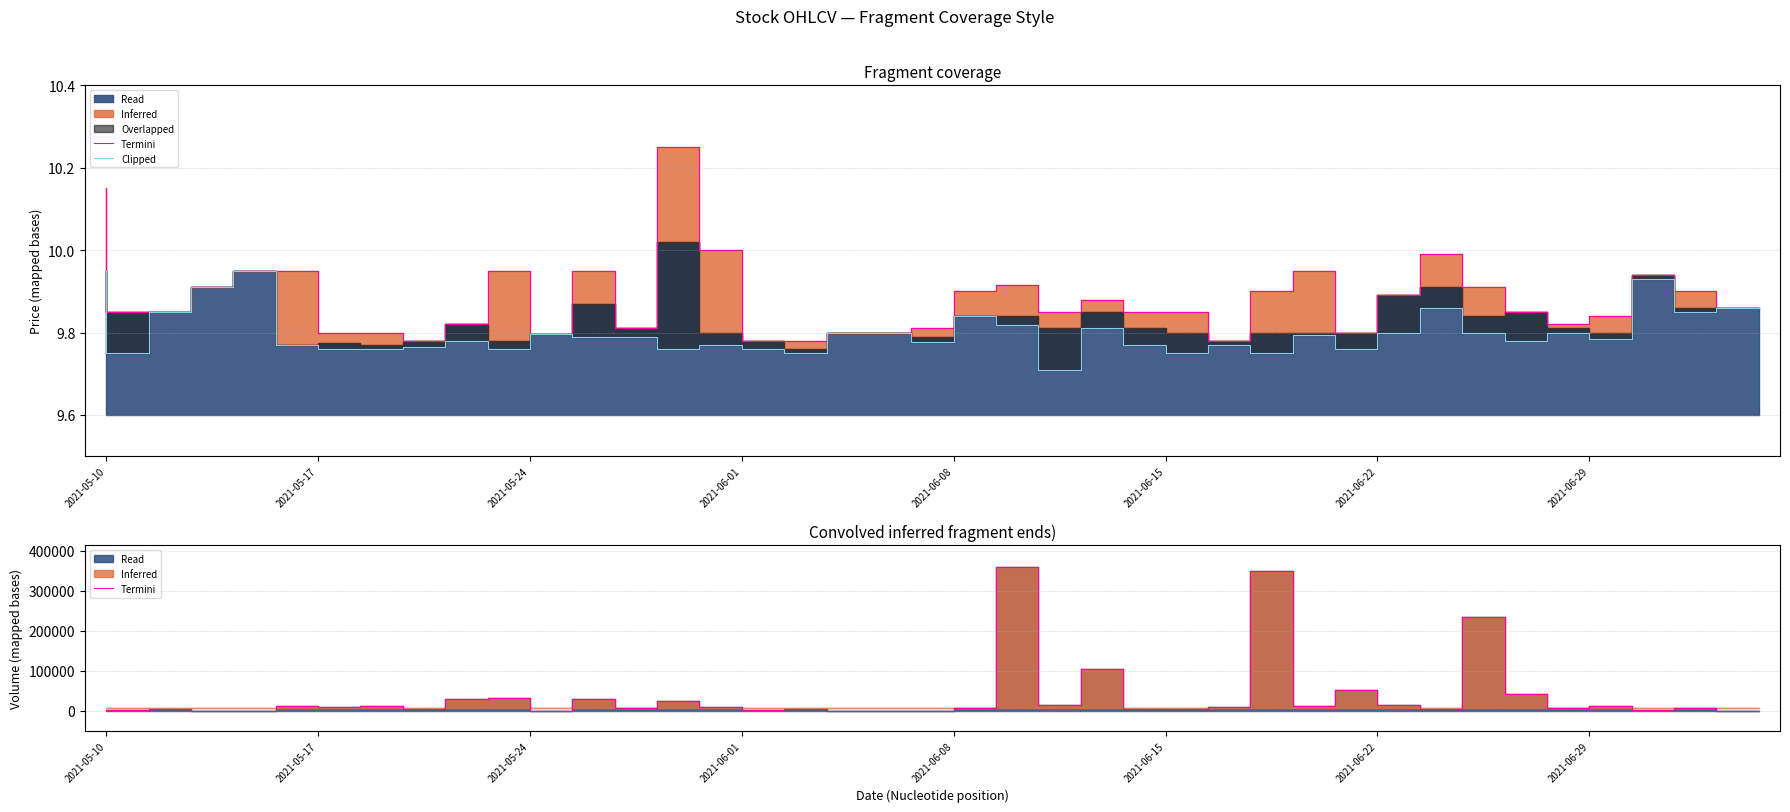

True or false: Clipped and Termini cross at least once.

True